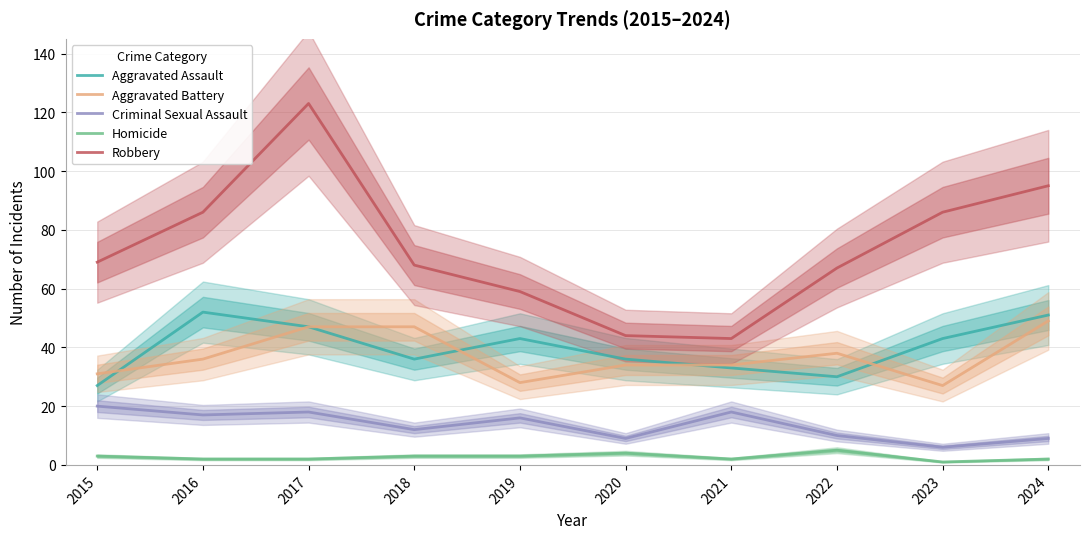

How many interior local peaks does the Aggravated Assault series have?

2